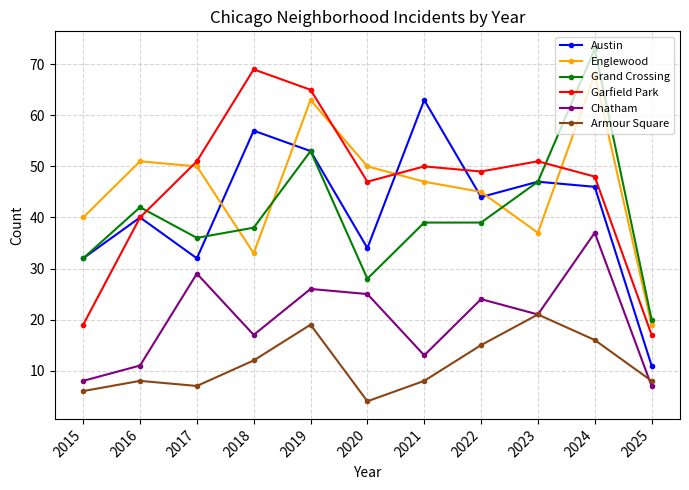

What is the spread (max minus min) of values at 2015?

34